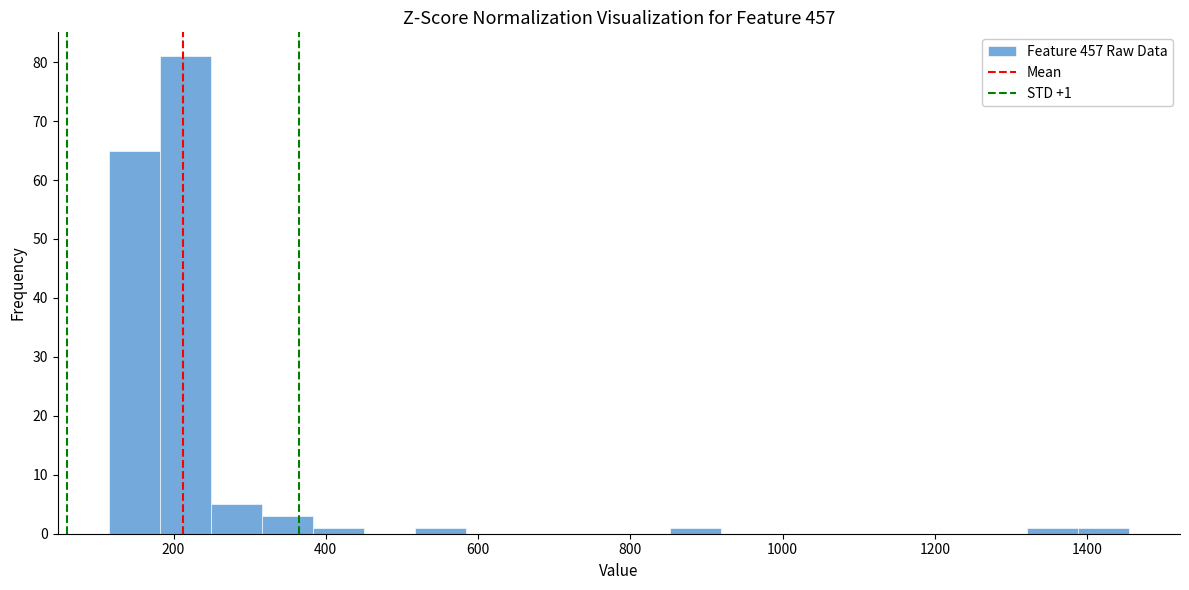

Around what value on the x-axis is the tallest bar? Give the approximate position of its centre, as read against the axis.

220